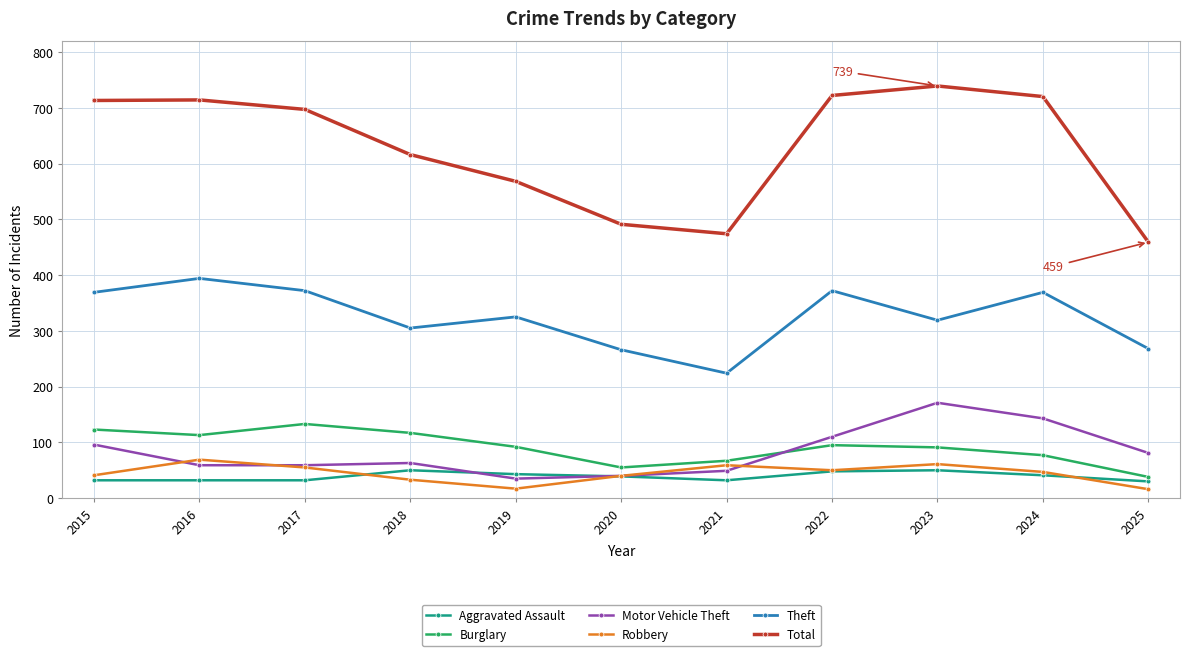

Which series has the largest range (max minus min)?

Total